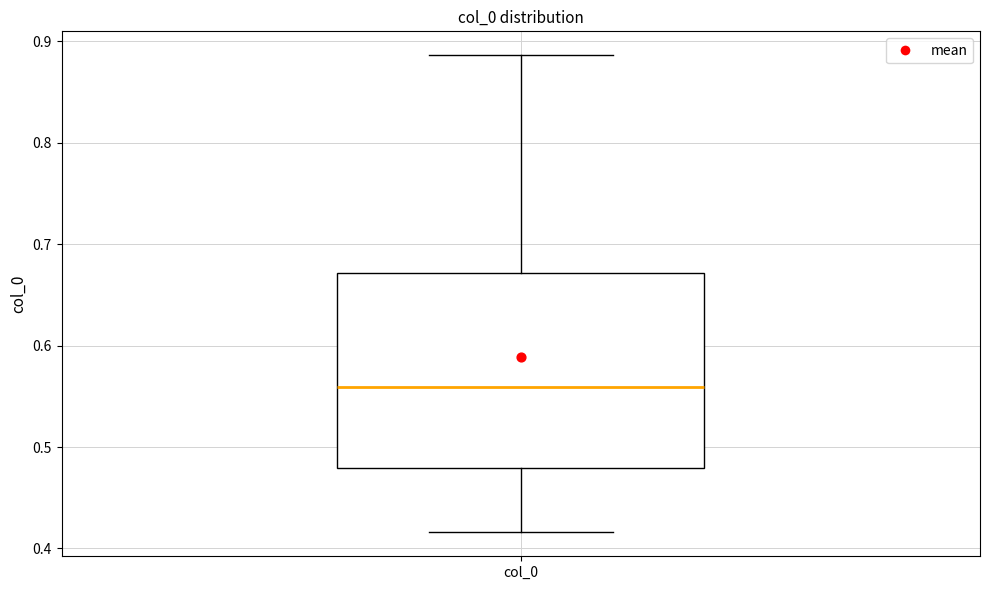

Where does the lower whisker of the box for col_0 end on the y-axis? The values are not printed on the chart, so give them approximately, as read against the axis.

0.42